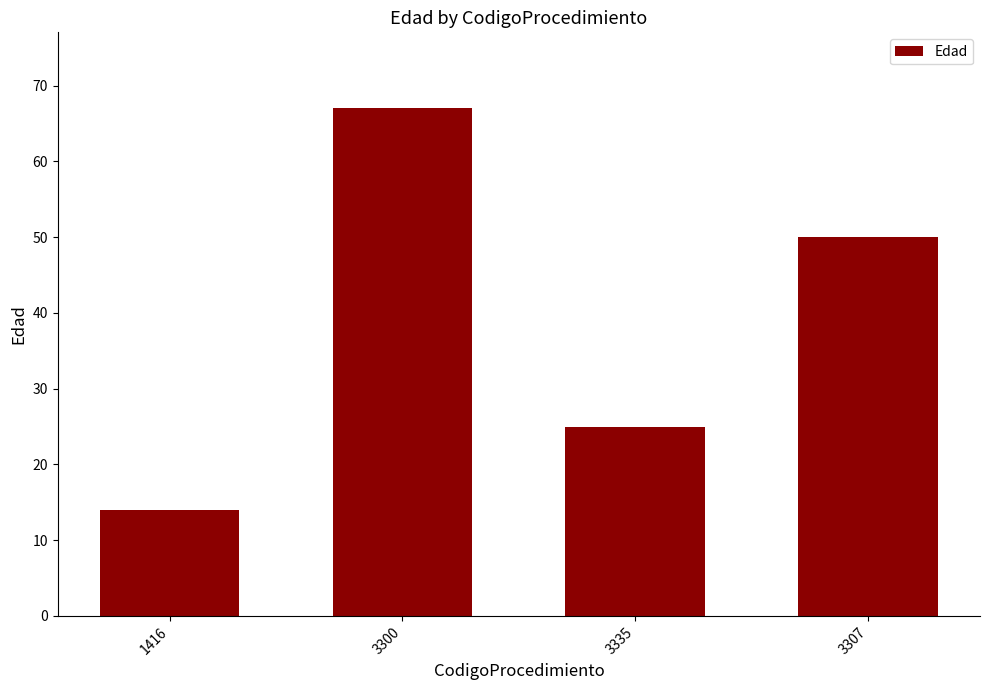

The chart shows a value of 25 at 3335. True or false?

True